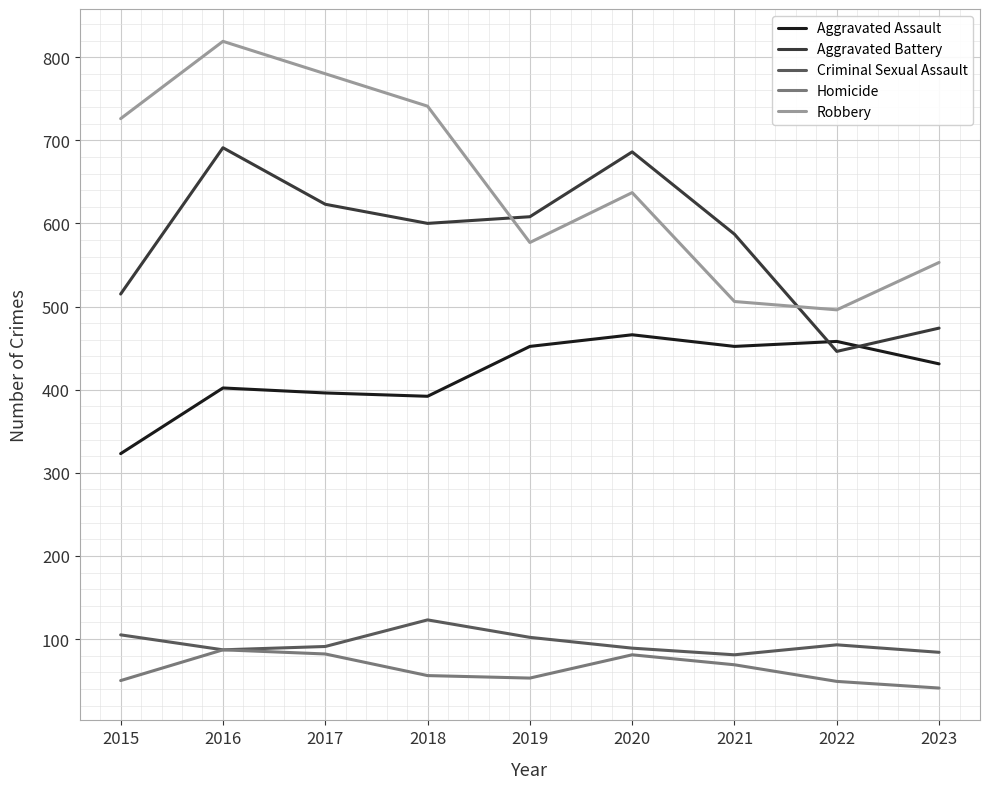

What is the difference between the maximum and minimum values in the Robbery series?

323